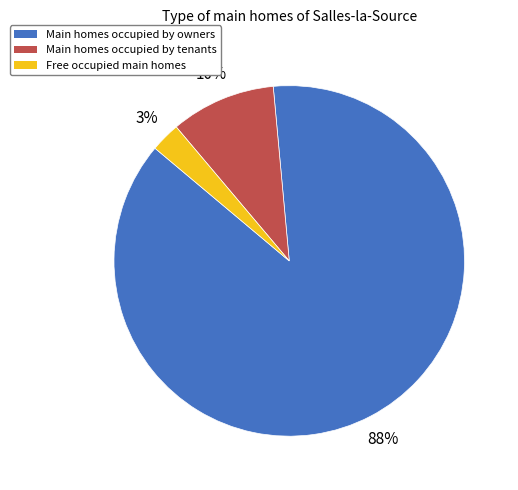

To the nearest percent, what portion does Free occupied main homes represent?

3%